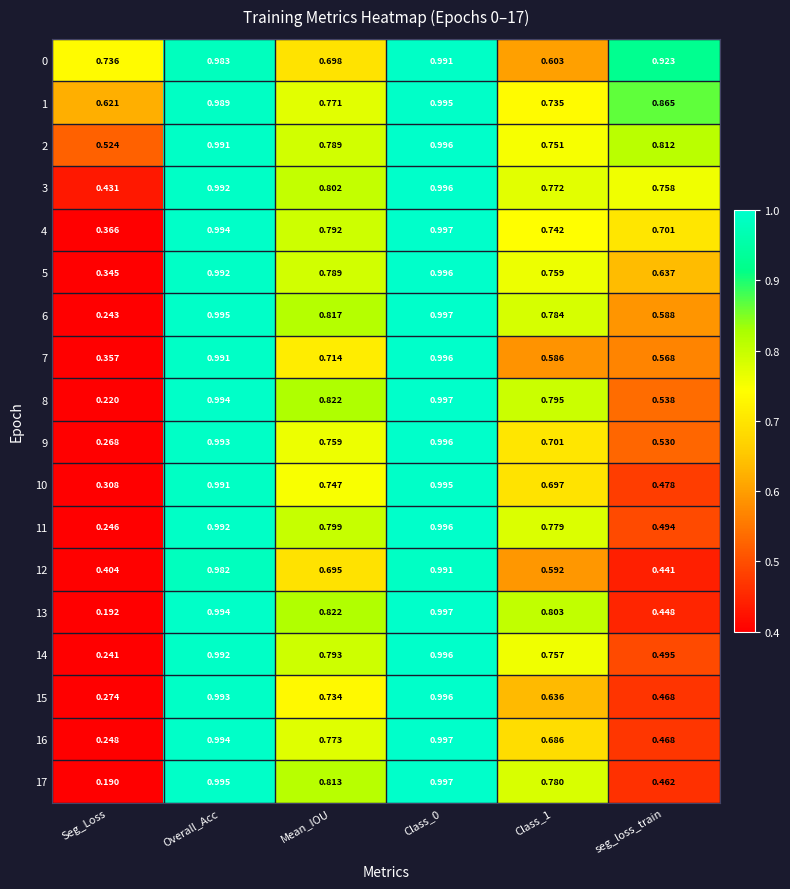

Where is 2 nearest to the value 0?

Seg_Loss